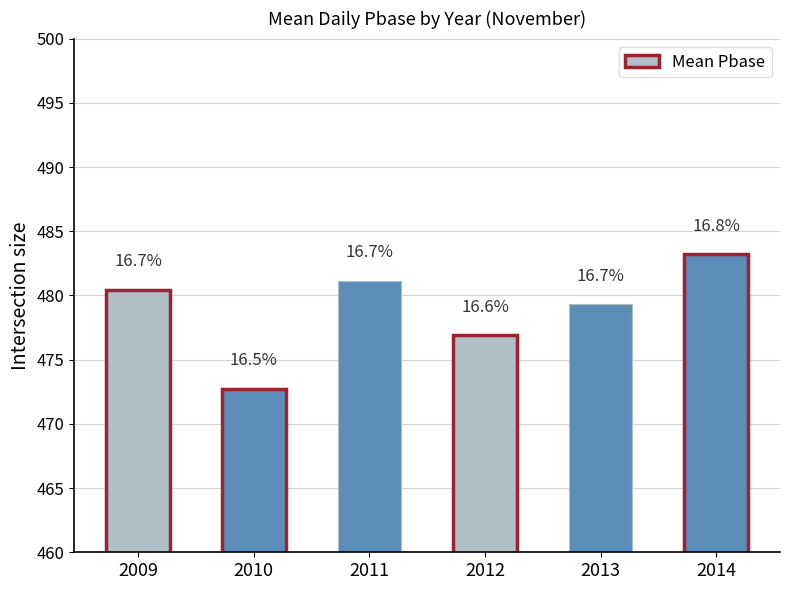

Where is the data nearest to the value 477?

2012